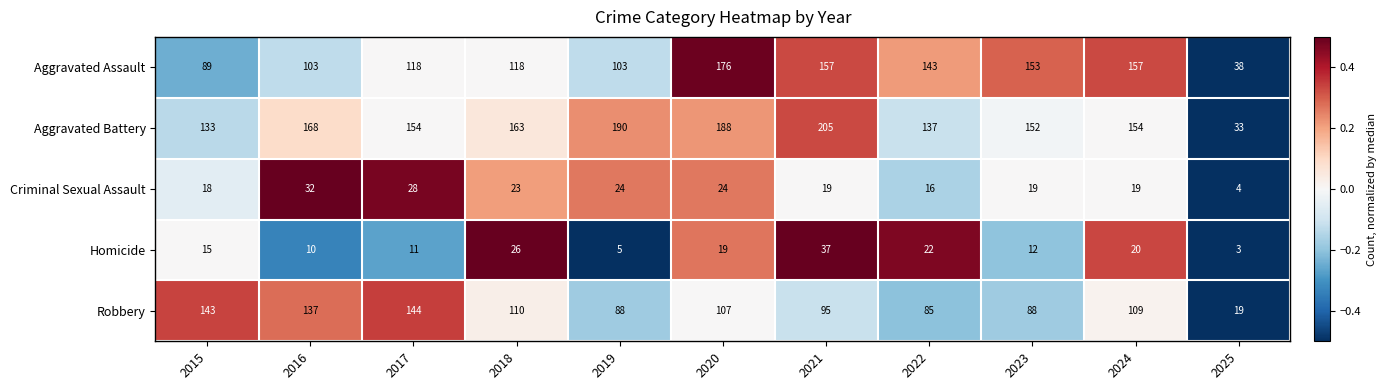

What is the minimum value shown in the chart?

3